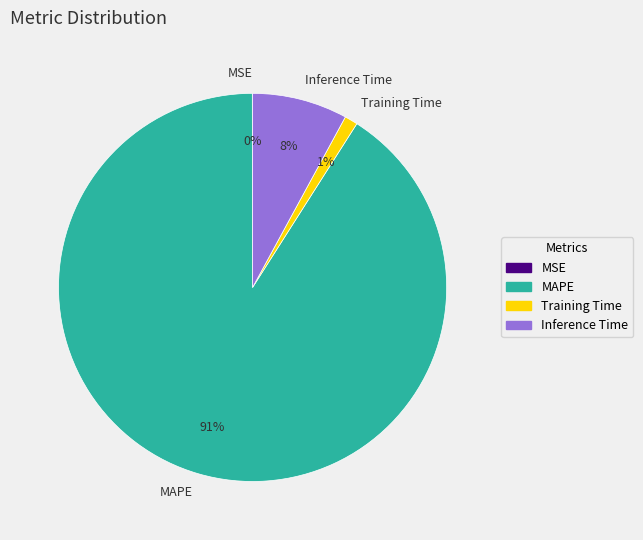

What is the largest slice in the pie chart?

MAPE